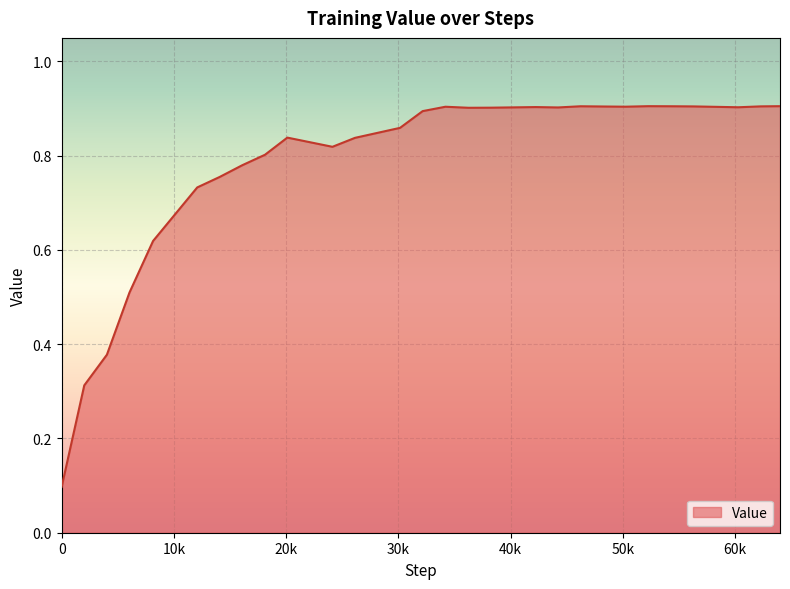

How many series are shown in this chart?

1